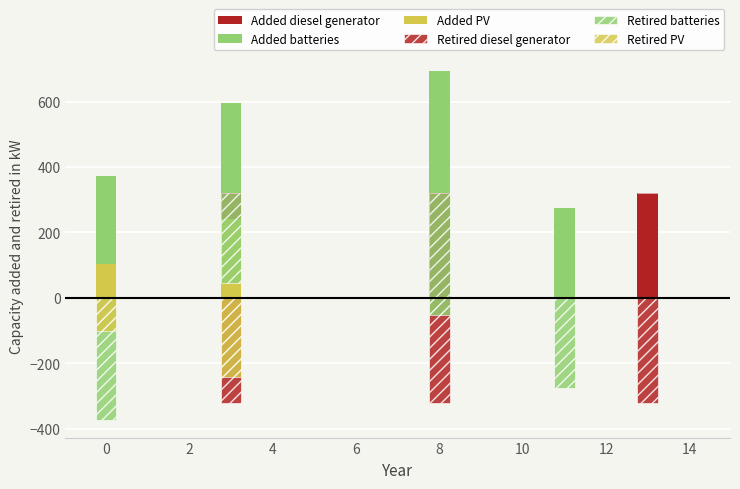

Which series has the largest total across all categories?

Added batteries